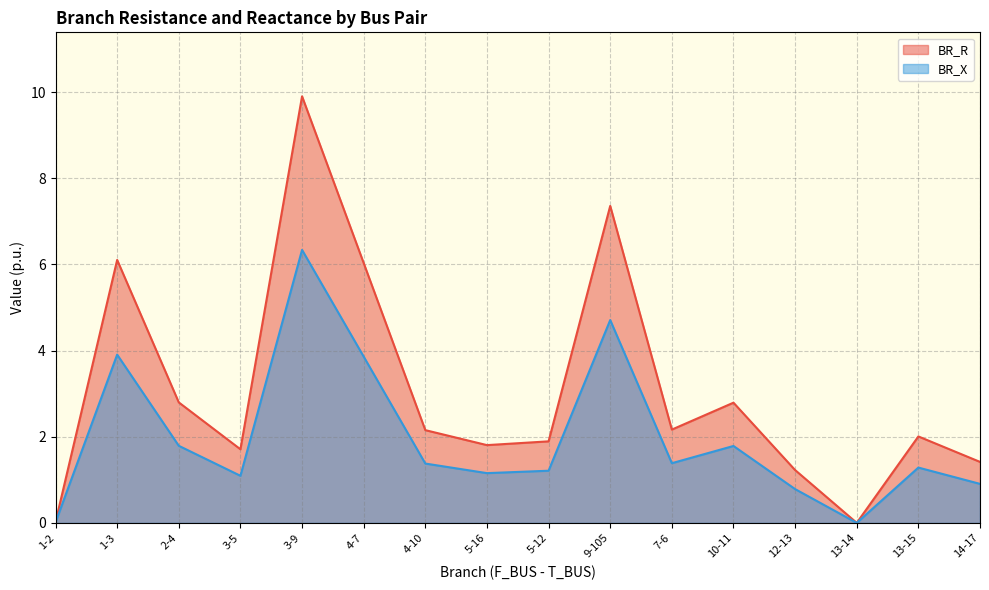

Which series has the largest total across all categories?

BR_R